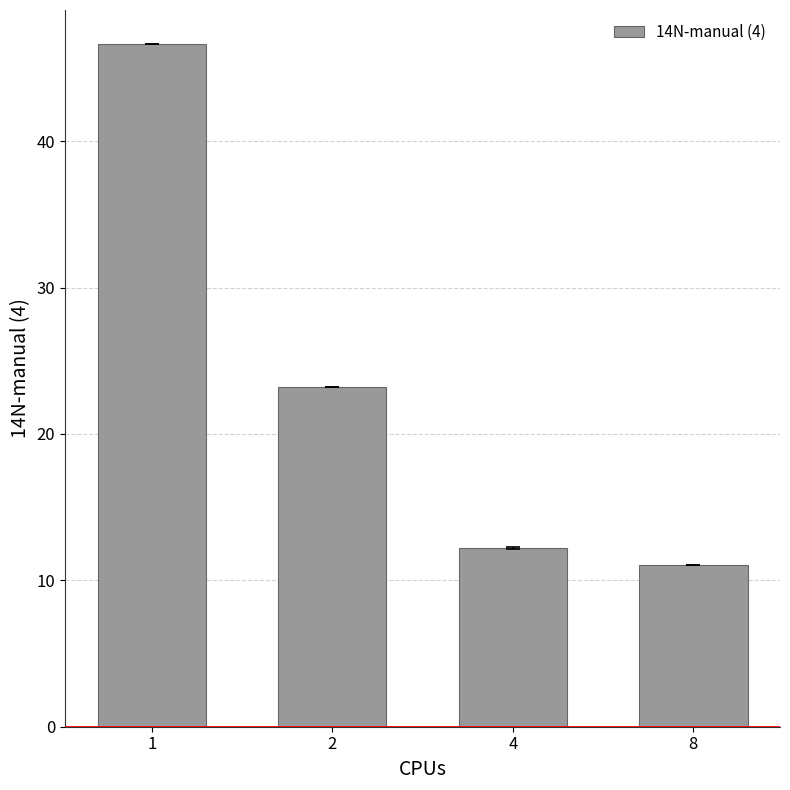

What is the value of the 2nd bar from the left?

23.2